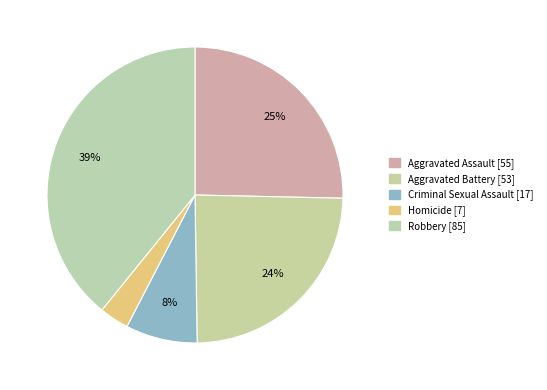

To the nearest percent, what is the difference between the Homicide and Criminal Sexual Assault slice percentages?

5%